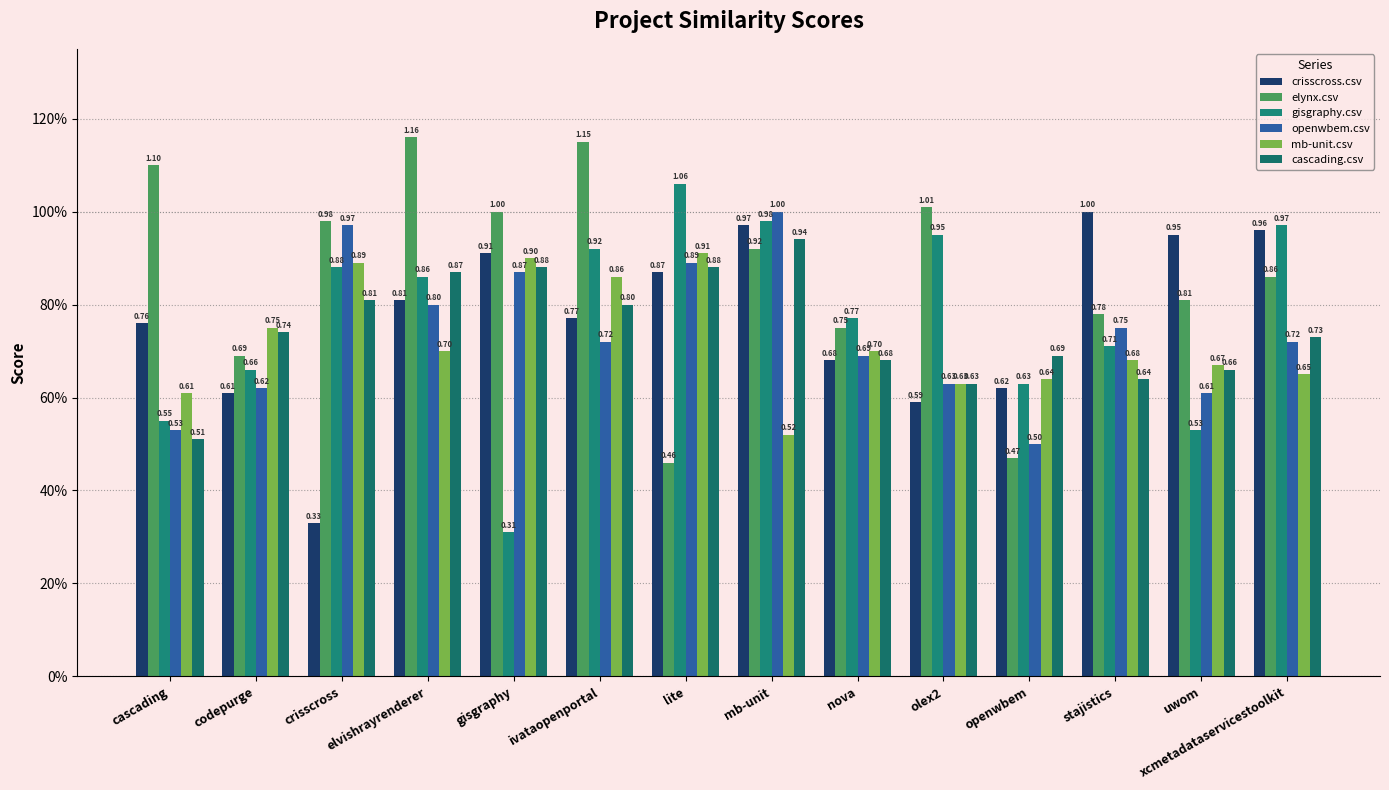

What is the maximum value for elynx.csv?

1.2